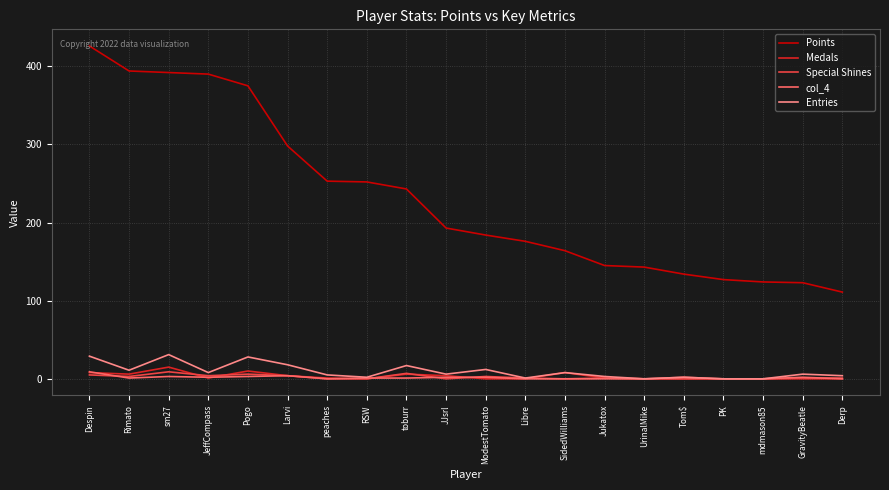

True or false: Points has a value of 145 at Jukatox.

True